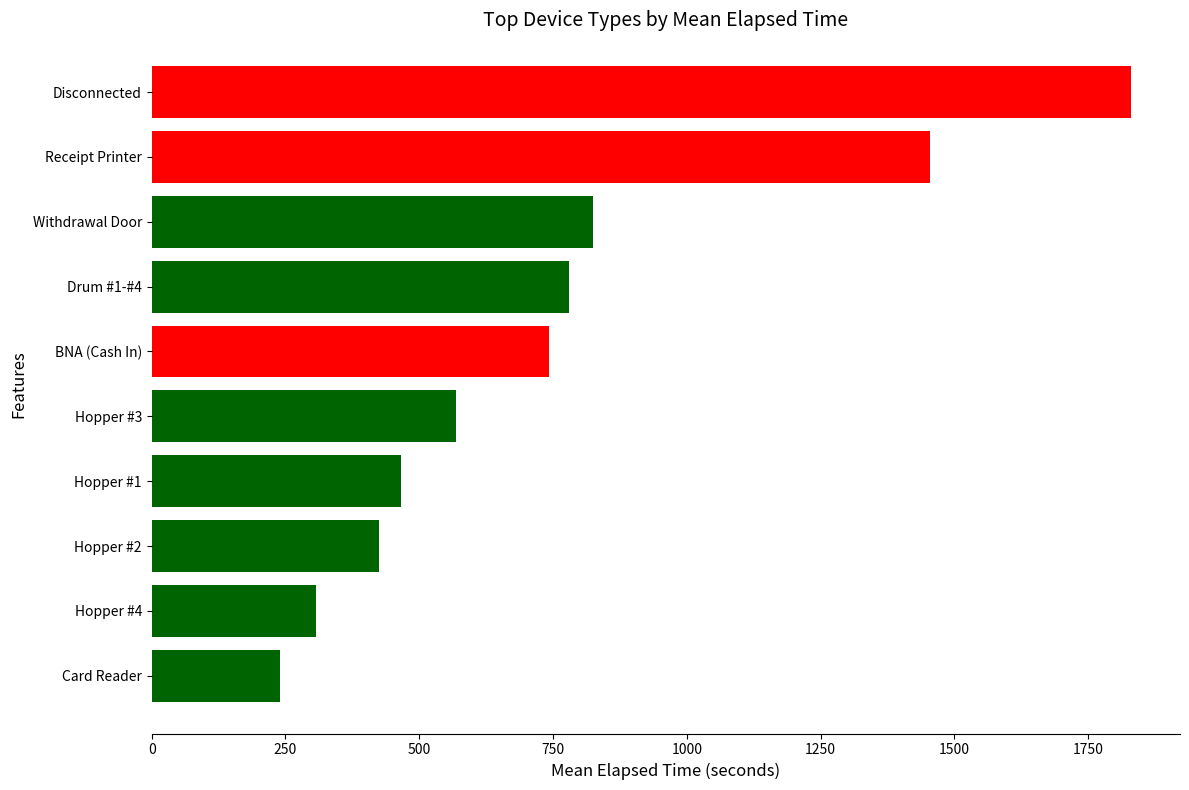

The value at Hopper #1 is 685.7. True or false?

False